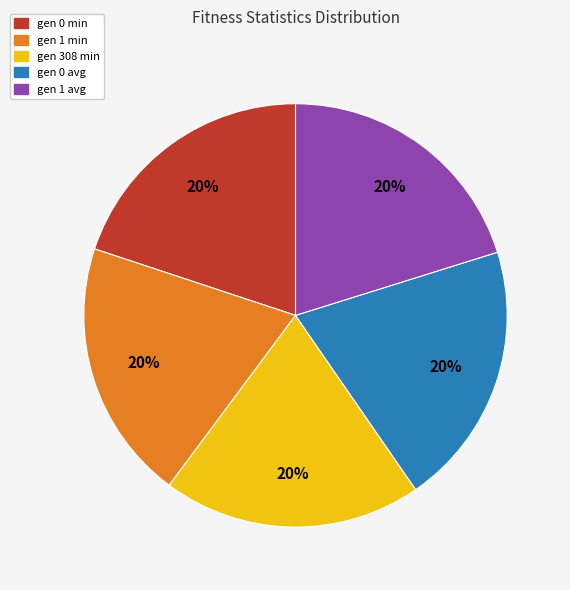

What percentage is the gen 1 avg slice, to the nearest percent?

20%